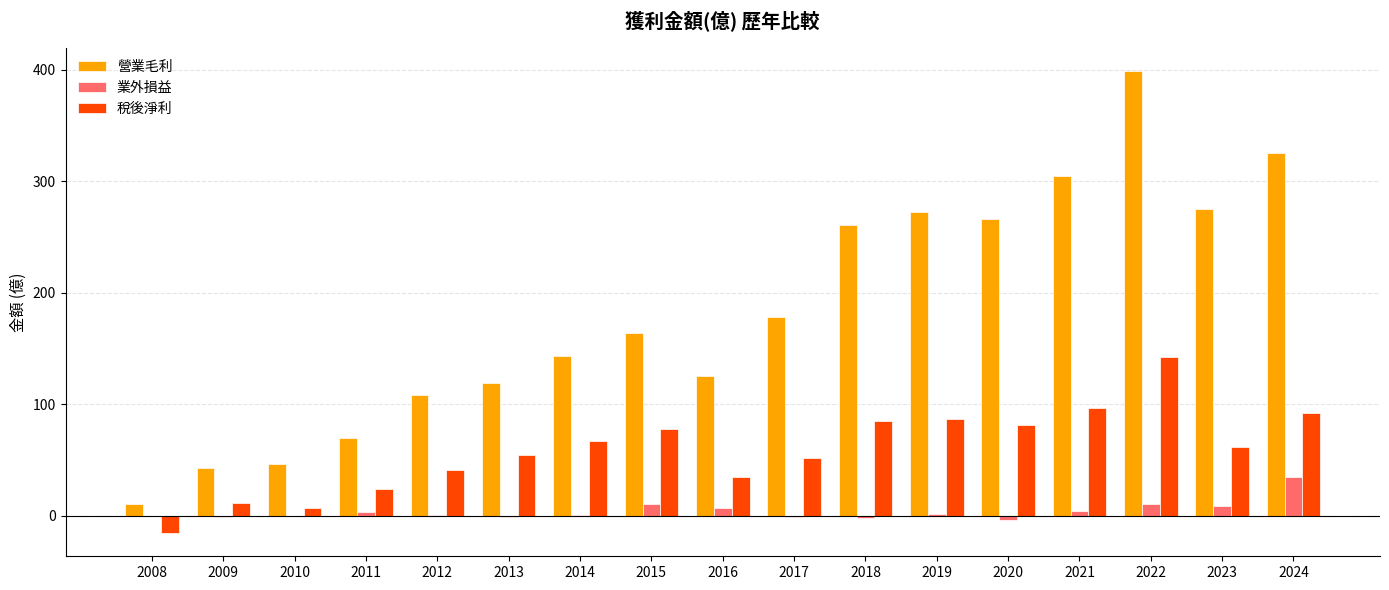

Is the value of 業外損益 at 2015 greater than the value of 稅後淨利 at 2019?

No